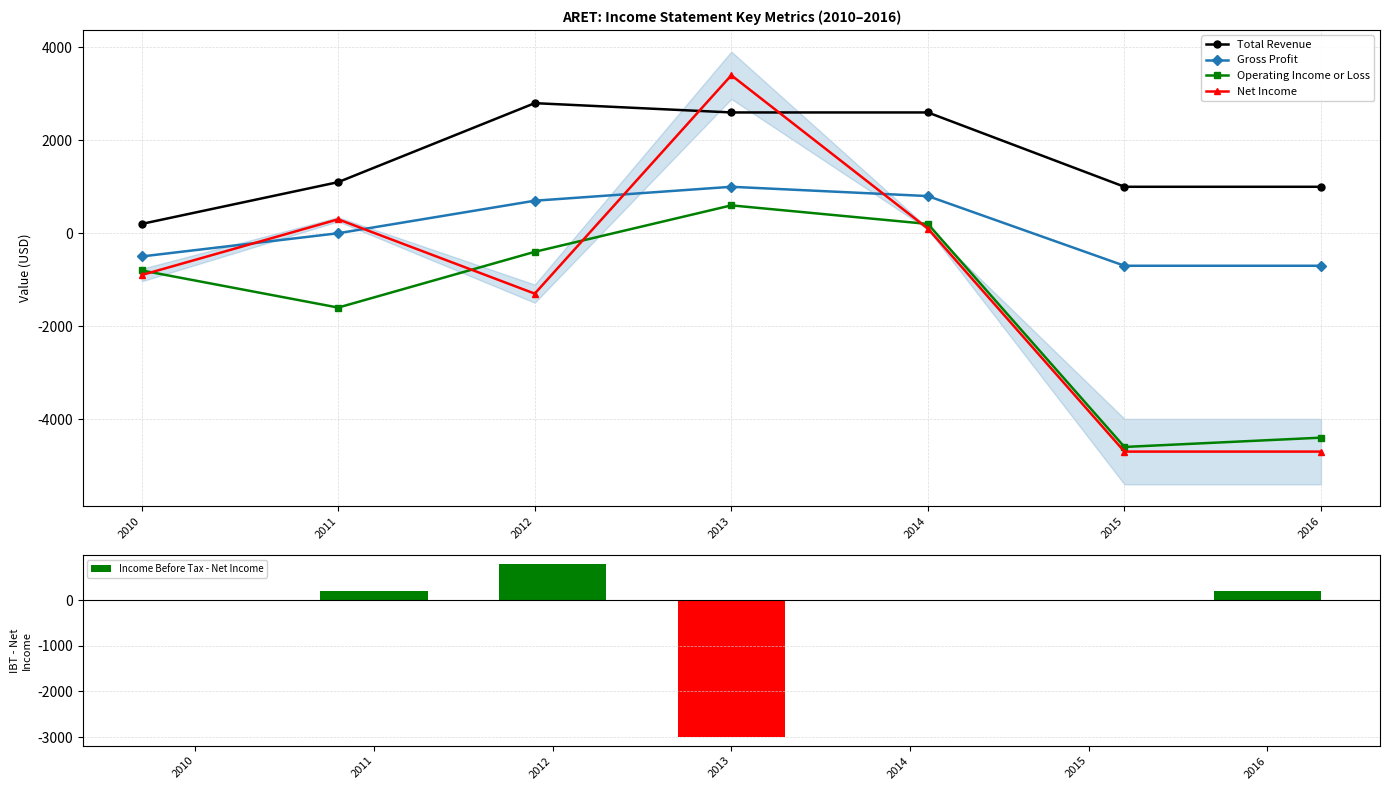

Count the number of categories in the chart.

7